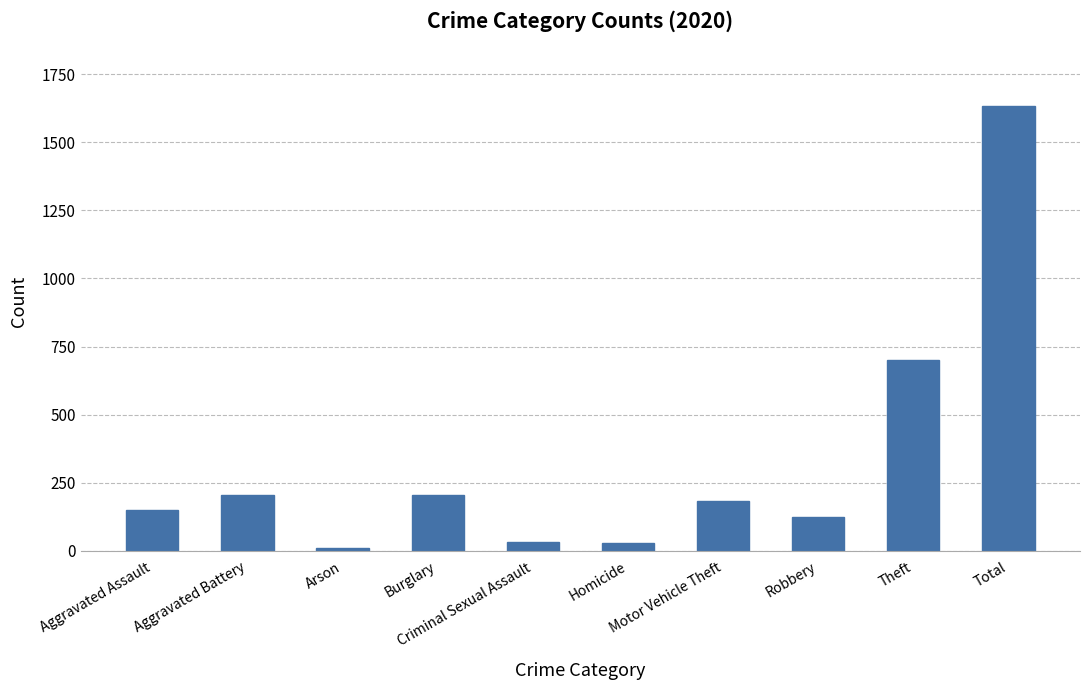

Which label corresponds to the smallest value in the chart?

Arson